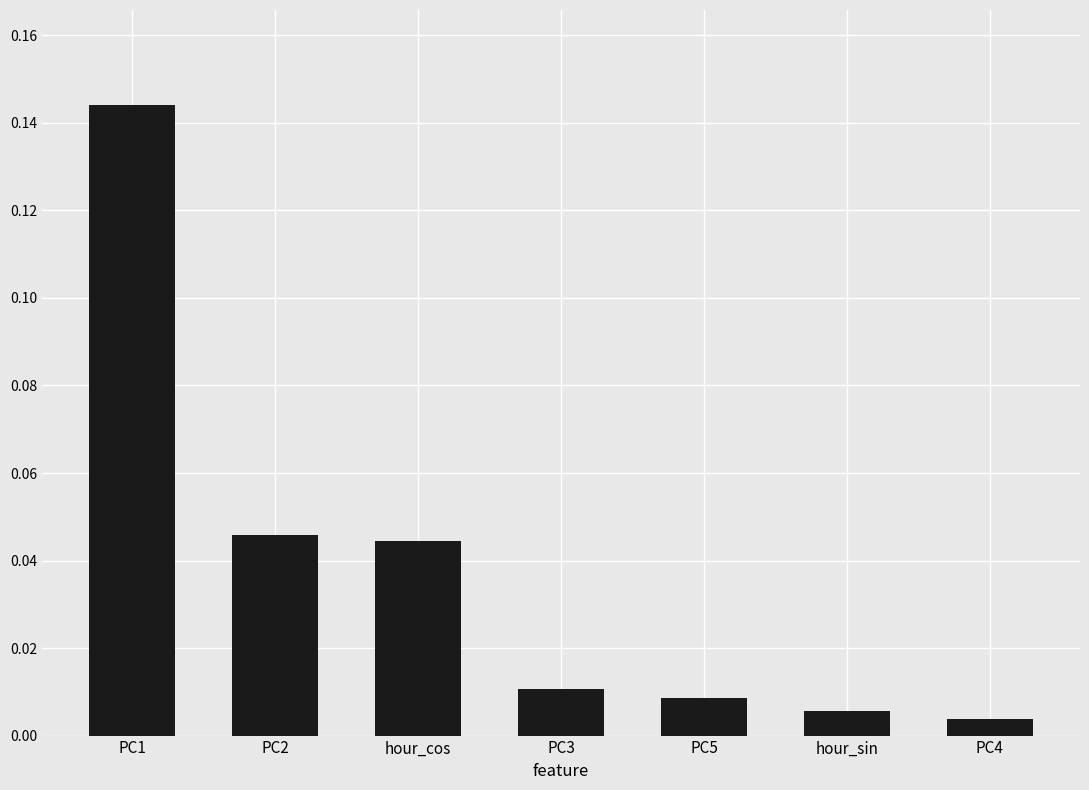

What is the label of the 3rd bar from the left?

hour_cos